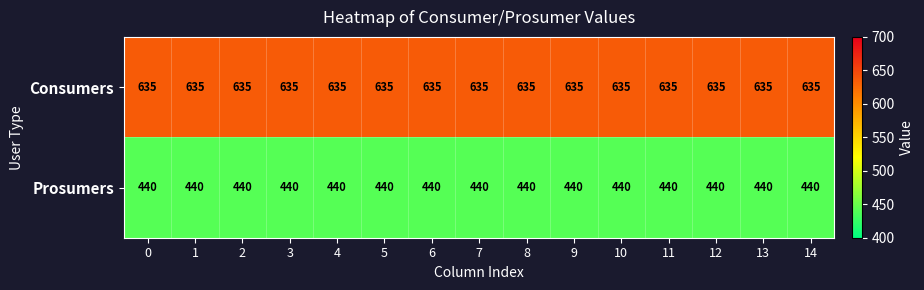

Is it true that Consumers equals 635 at 9?

True